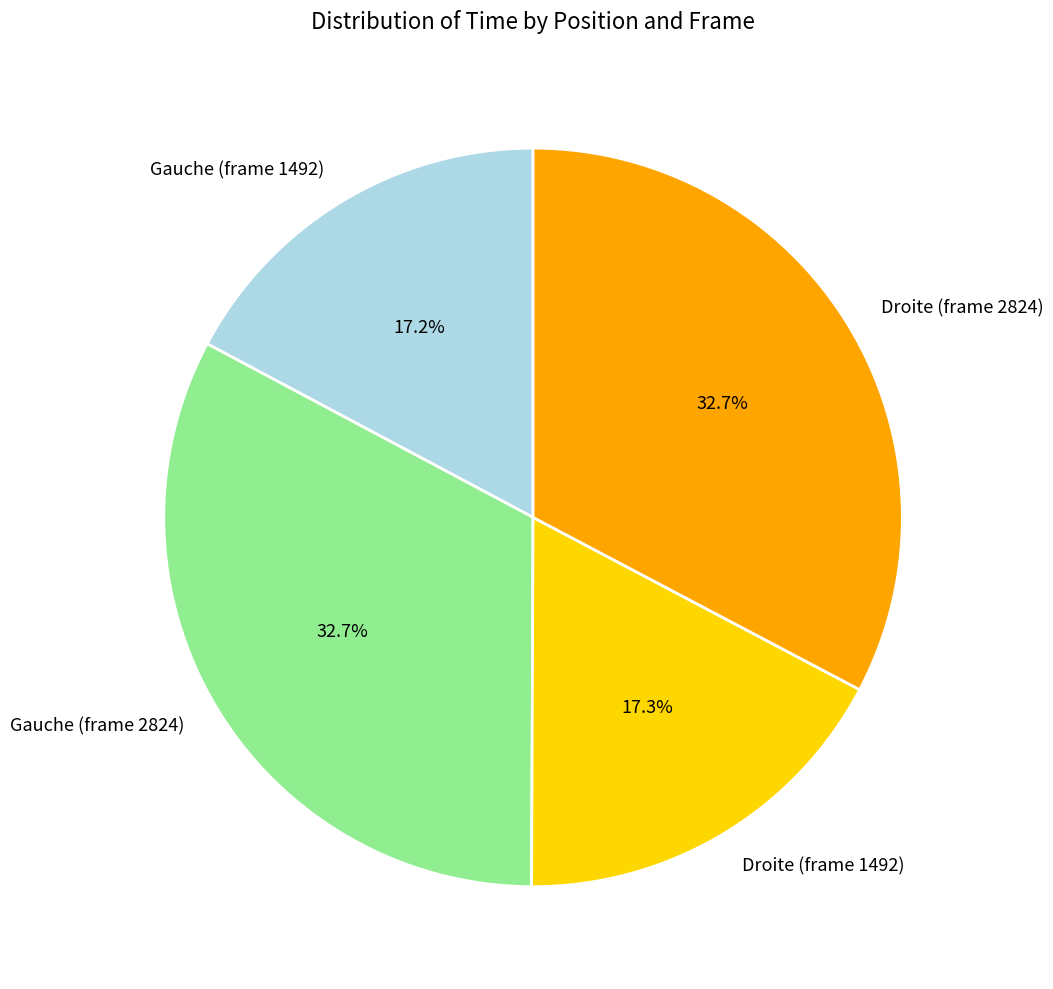

To the nearest percent, what is the difference between the Gauche (frame 1492) and Gauche (frame 2824) slice percentages?

16%